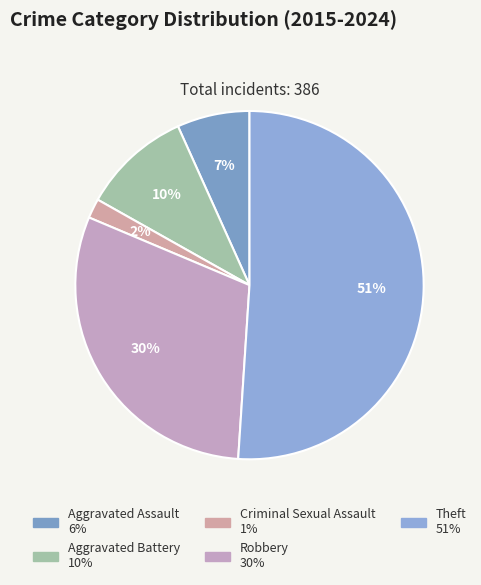

What is the change in value from Aggravated Battery to Criminal Sexual Assault?

-32